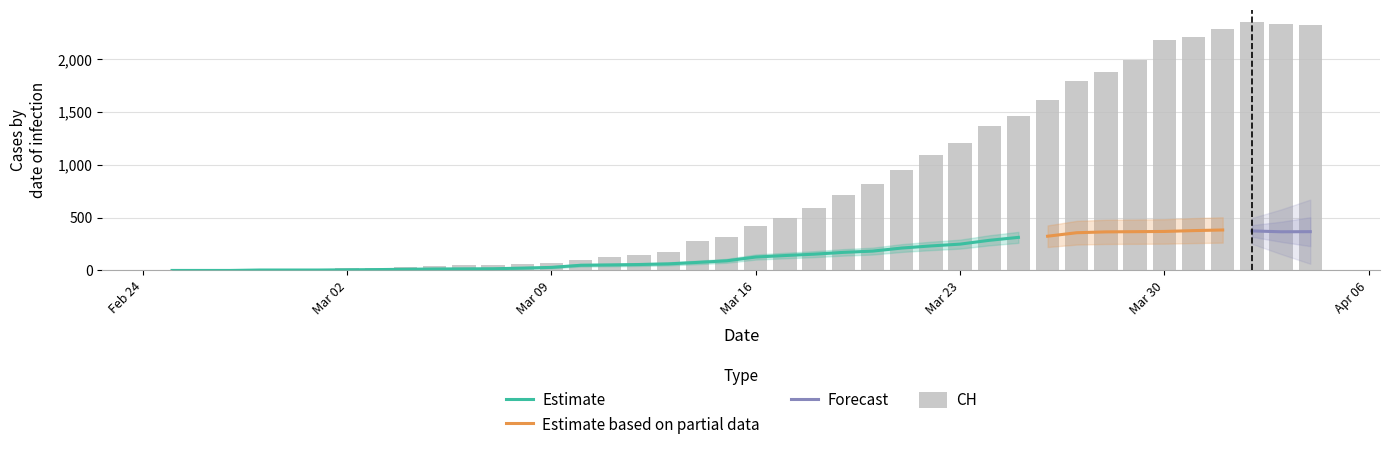

At which category is the sum across all series the highest?

37